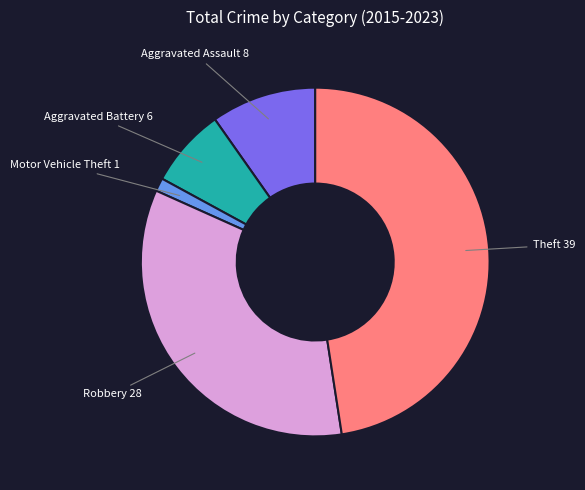

Does any single category account for the majority?

No